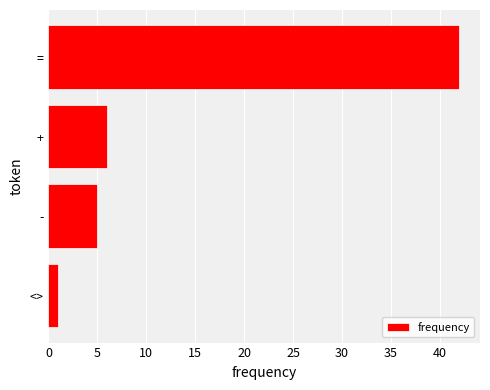

Rank the categories by value from highest to lowest.

=, +, -, <>